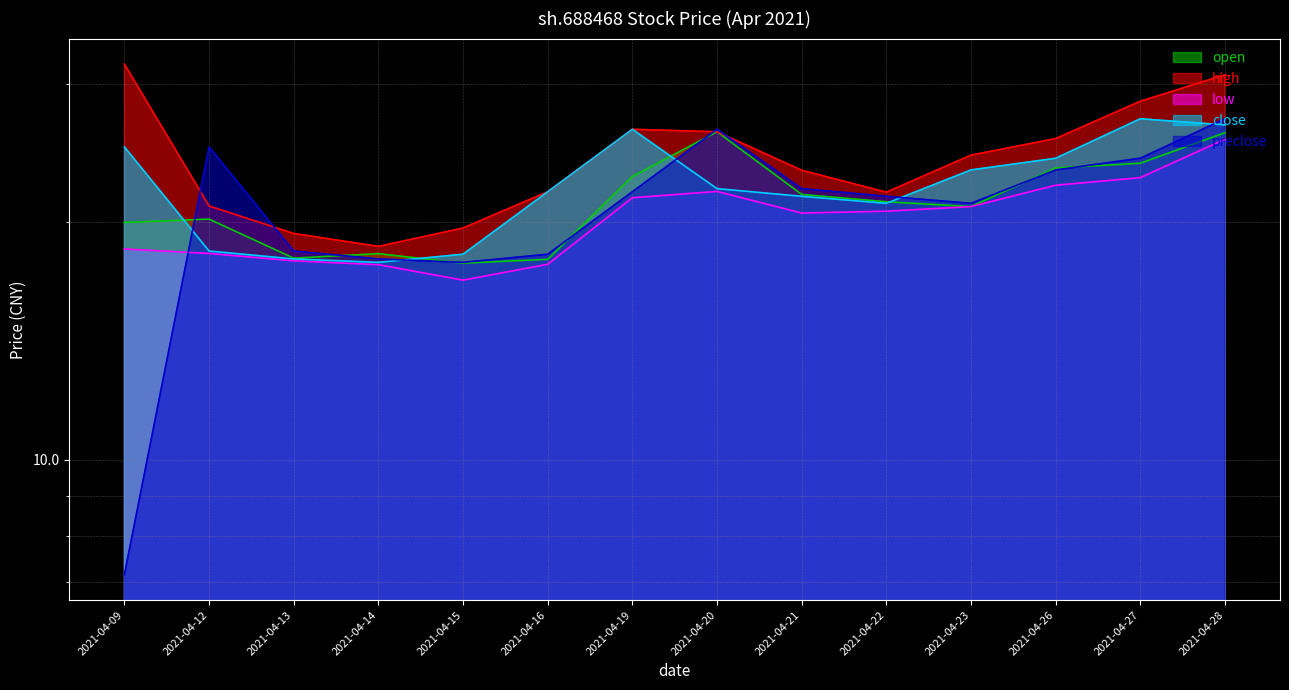

What value does the preclose series have at 2021-04-16?

18.2